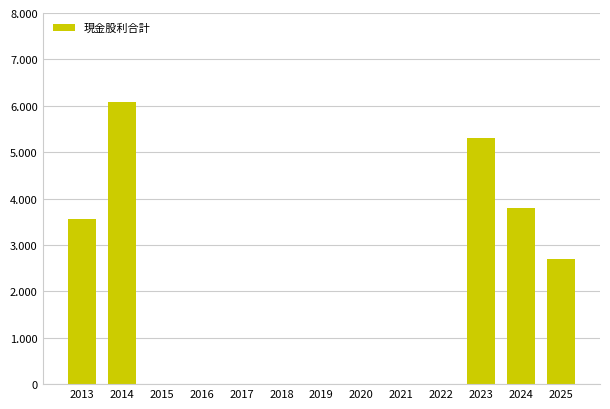

Reading left to right, extract all data points from this chart.

3.6	6.1	0.0	0.0	0.0	0.0	0.0	0.0	0.0	0.0	5.3	3.8	2.7